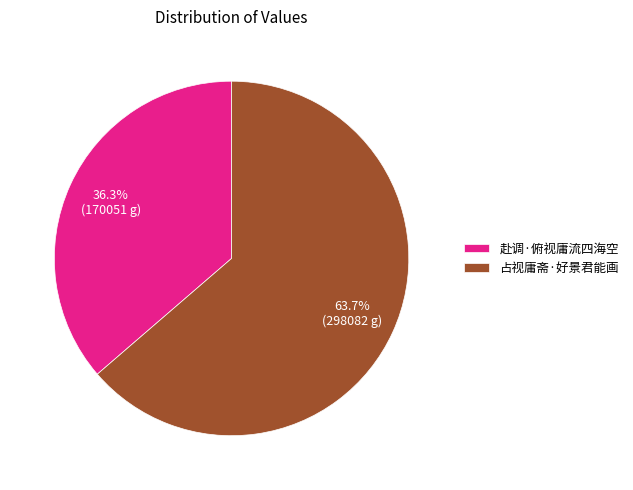

Approximately how many times larger is the value at 赴调·俯视庸流四海空 compared to 占视庸斋·好景君能画?

0.6